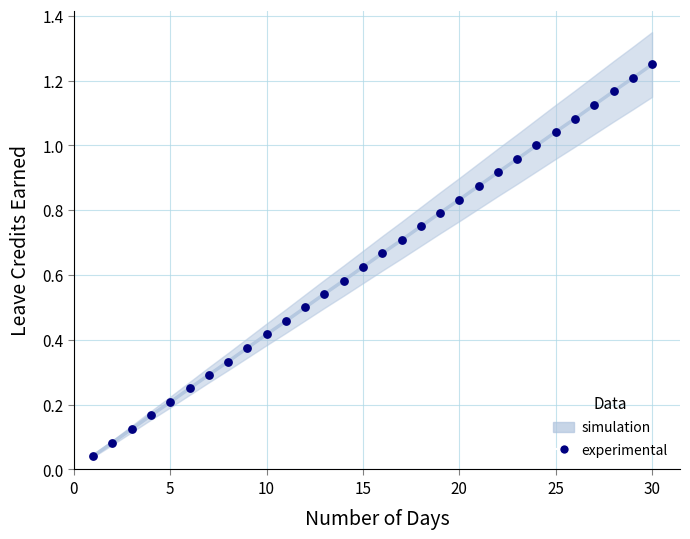

What is the range of X values (max minus min)?

29.0